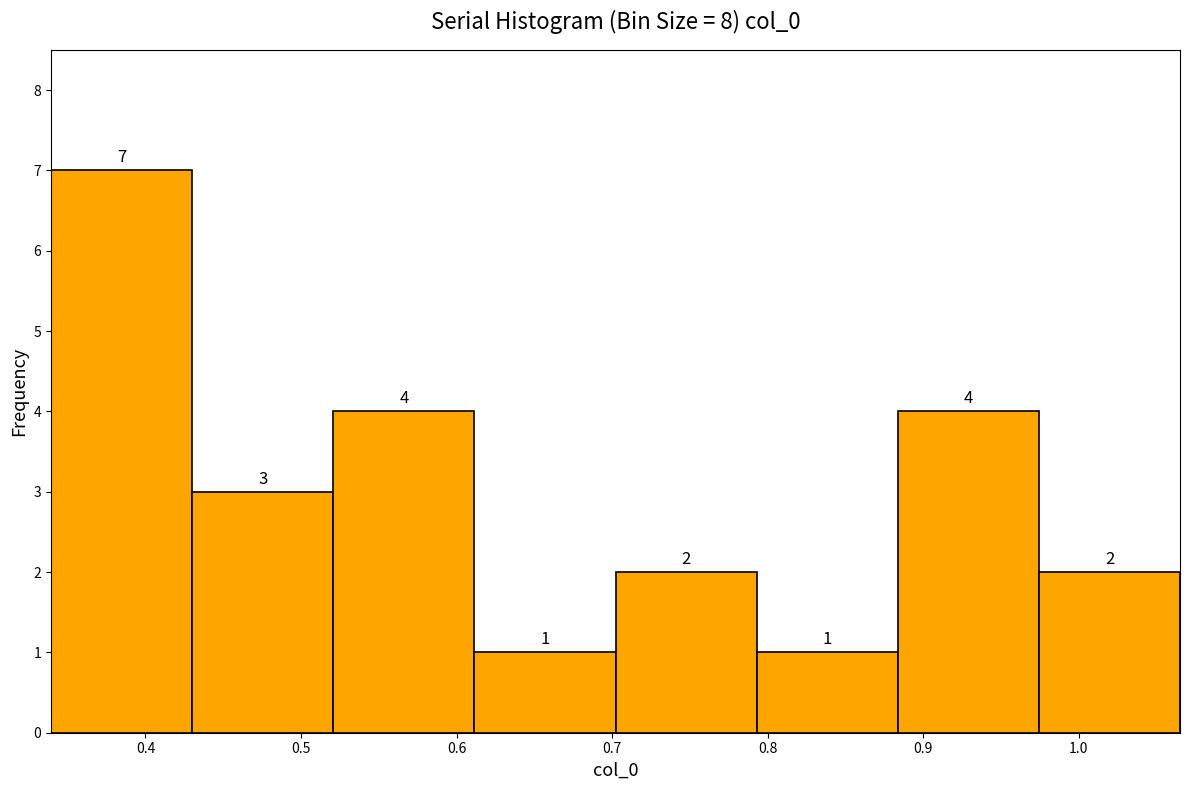

Reading left to right, list every bar in this chart as the range it spans on the x-axis followed by its height. The bar edges are not printed on the chart, so give them approximately, as read against the axis.

0.34 to 0.43: 7
0.43 to 0.52: 3
0.52 to 0.61: 4
0.61 to 0.70: 1
0.70 to 0.79: 2
0.79 to 0.88: 1
0.88 to 0.97: 4
0.97 to 1.06: 2